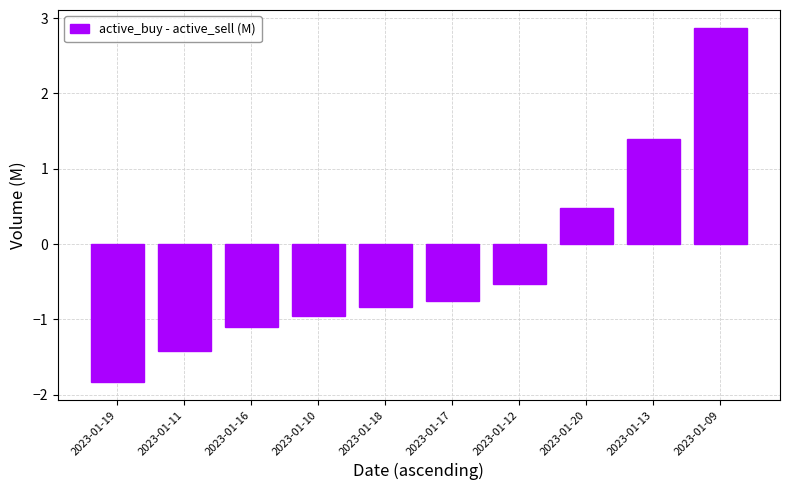

The value at 2023-01-17 is -0.8. True or false?

True